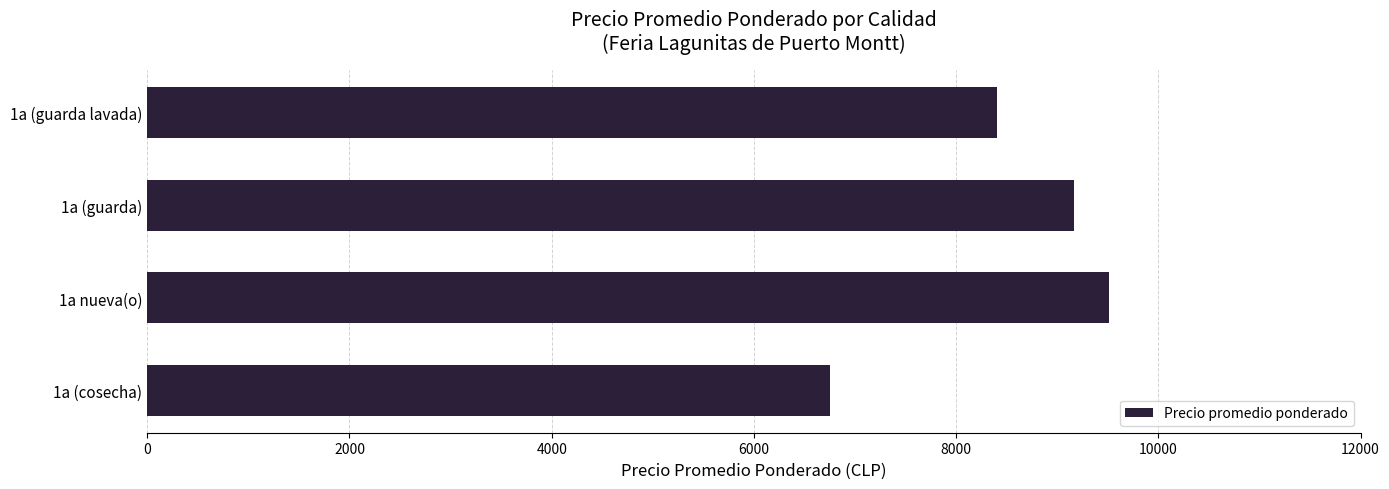

What is the smallest value displayed?

6750